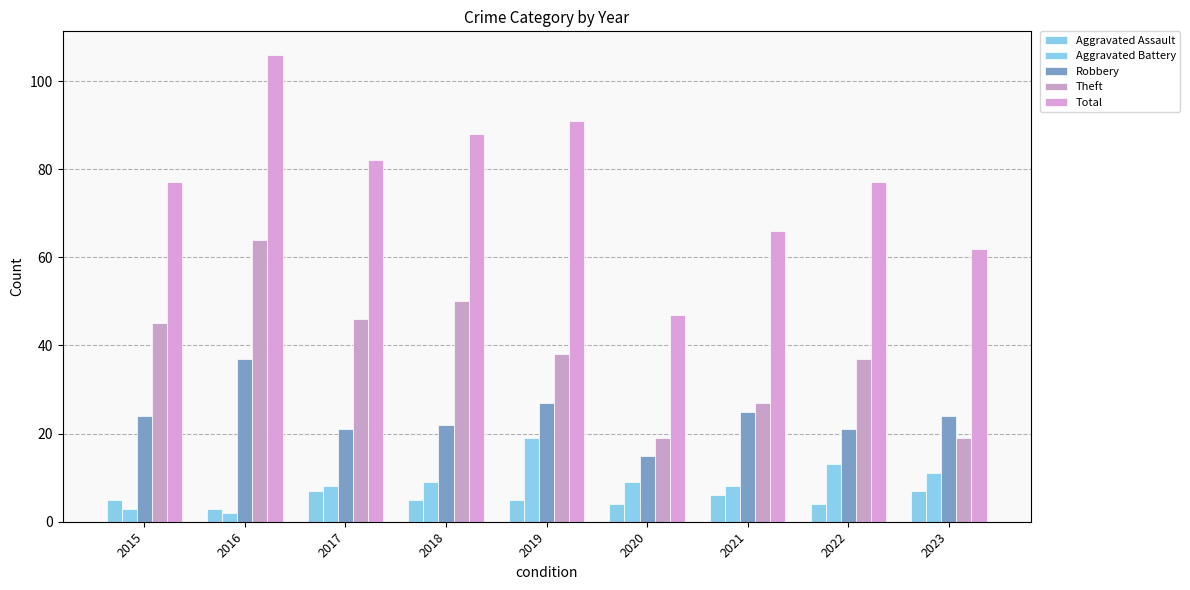

Reading left to right, transcribe all the data shown in this chart.

Aggravated Assault: 2015=5	2016=3	2017=7	2018=5	2019=5	2020=4	2021=6	2022=4	2023=7
Aggravated Battery: 2015=3	2016=2	2017=8	2018=9	2019=19	2020=9	2021=8	2022=13	2023=11
Robbery: 2015=24	2016=37	2017=21	2018=22	2019=27	2020=15	2021=25	2022=21	2023=24
Theft: 2015=45	2016=64	2017=46	2018=50	2019=38	2020=19	2021=27	2022=37	2023=19
Total: 2015=77	2016=106	2017=82	2018=88	2019=91	2020=47	2021=66	2022=77	2023=62